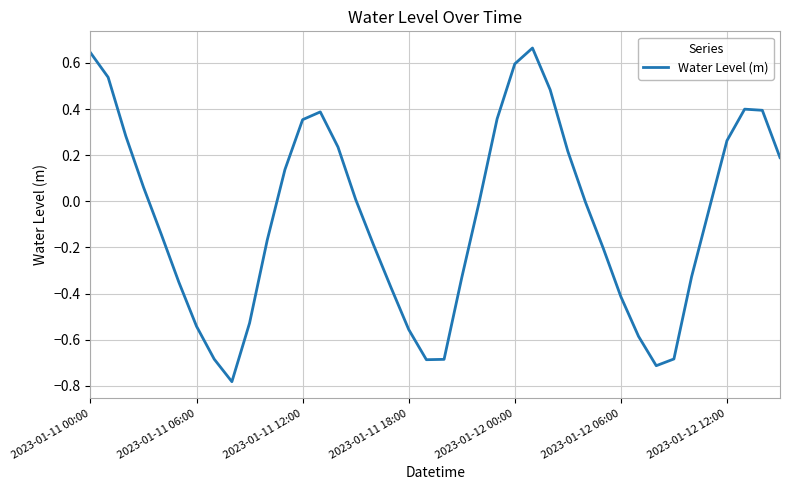

What is the difference between the maximum and minimum values?

1.4